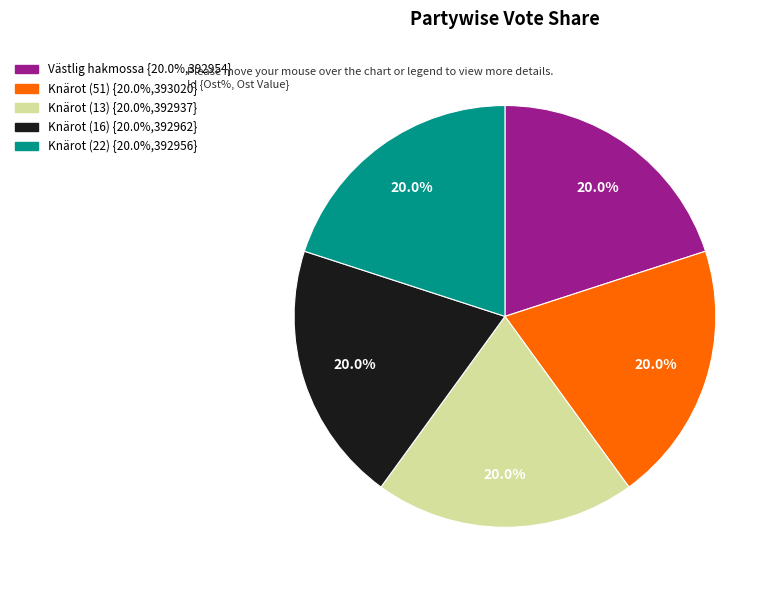

Is there any slice that represents more than half of the pie?

No